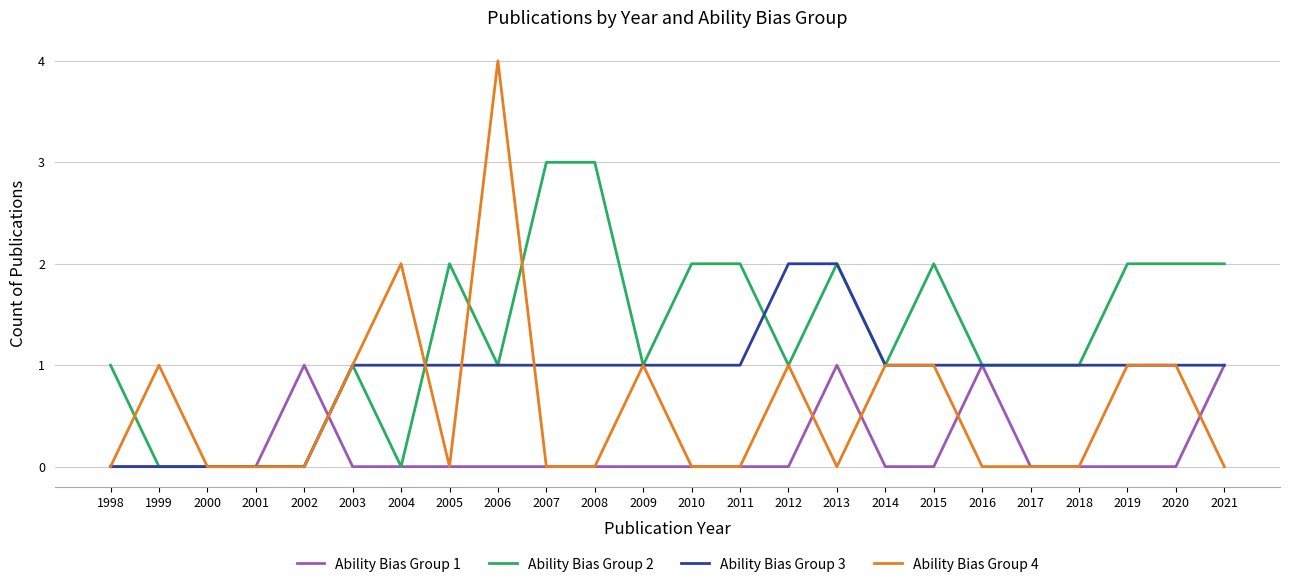

Reading left to right, list all the values displayed in this chart.

Ability Bias Group 1: 0	0	0	0	1	0	0	0	0	0	0	0	0	0	0	1	0	0	1	0	0	0	0	1
Ability Bias Group 2: 1	0	0	0	0	1	0	2	1	3	3	1	2	2	1	2	1	2	1	1	1	2	2	2
Ability Bias Group 3: 0	0	0	0	0	1	1	1	1	1	1	1	1	1	2	2	1	1	1	1	1	1	1	1
Ability Bias Group 4: 0	1	0	0	0	1	2	0	4	0	0	1	0	0	1	0	1	1	0	0	0	1	1	0